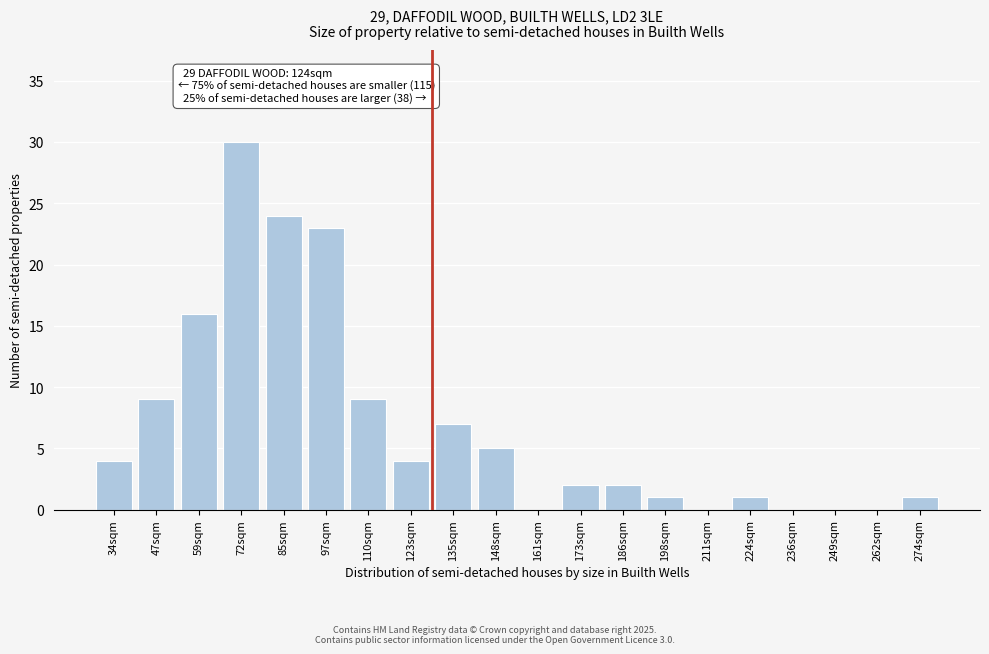

Reading left to right, transcribe all the data shown in this chart.

34sqm=4	47sqm=9	59sqm=16	72sqm=30	85sqm=24	97sqm=23	110sqm=9	123sqm=4	135sqm=7	148sqm=5	161sqm=0	173sqm=2	186sqm=2	198sqm=1	211sqm=0	224sqm=1	236sqm=0	249sqm=0	262sqm=0	274sqm=1